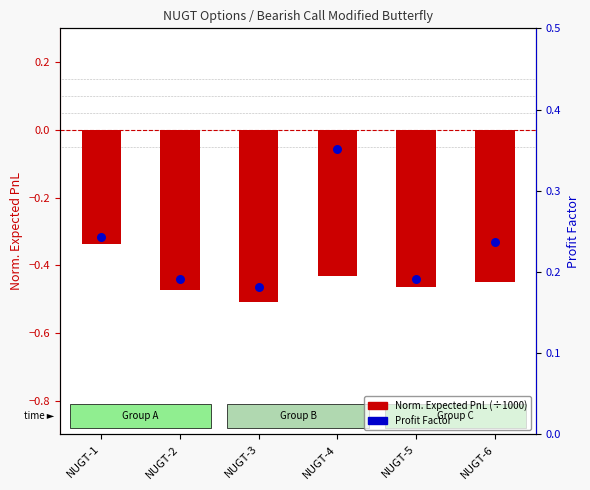

Which series has the widest spread of Y values?

Norm. Expected PnL (÷1000)